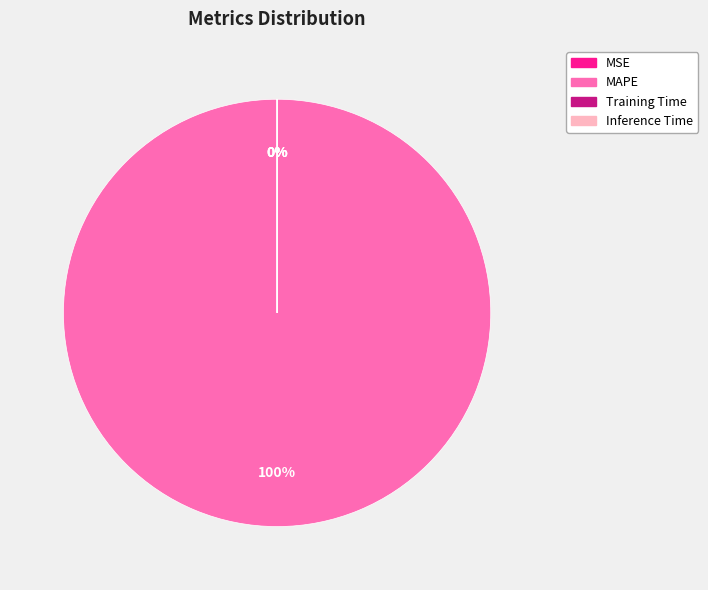

To the nearest percent, what is the average slice percentage?

25%